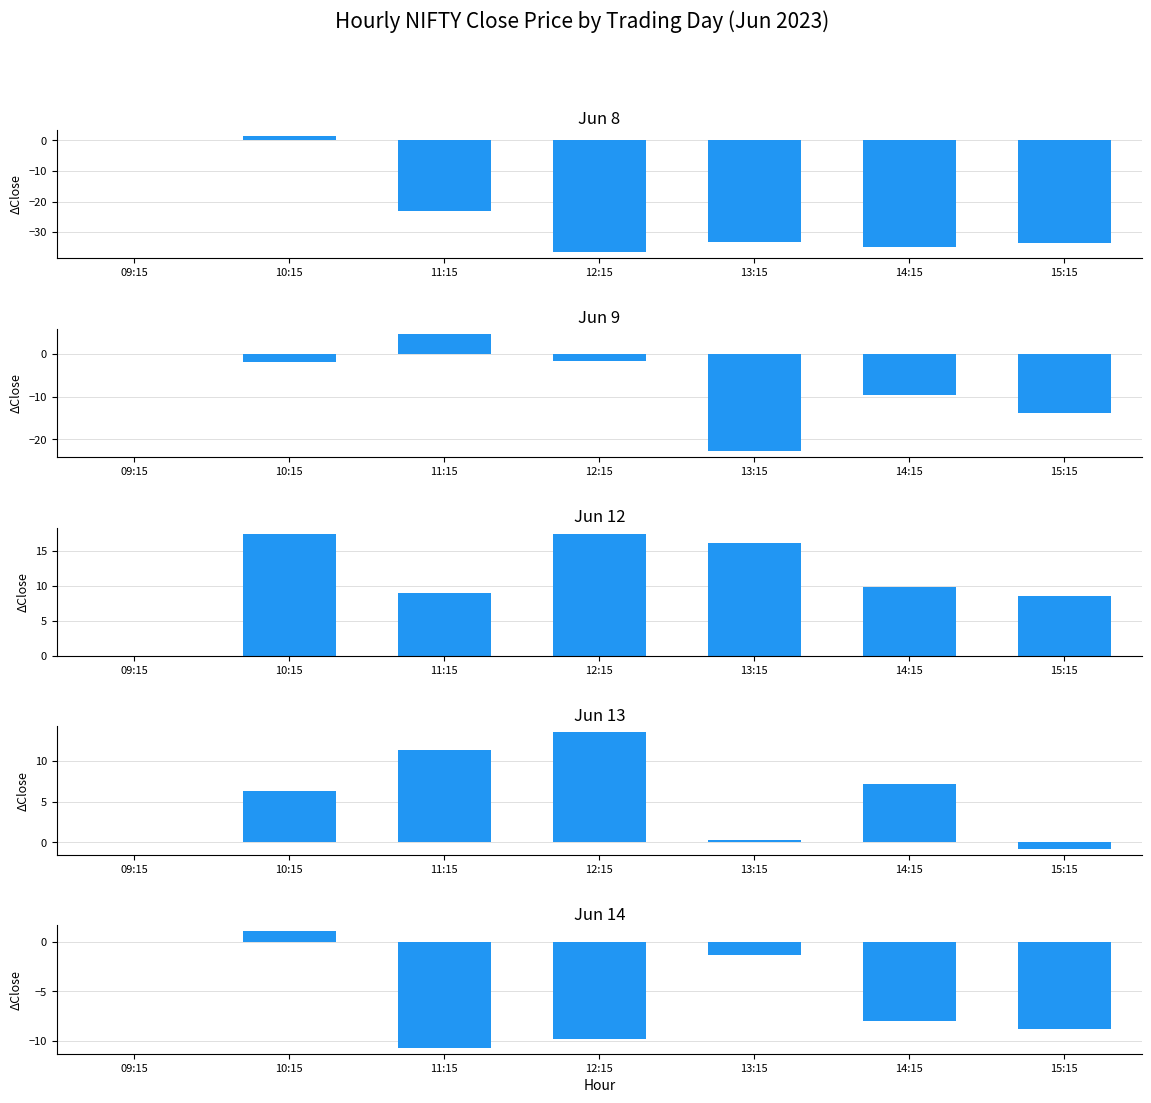

What are all the series names shown in the legend?

Jun 8, Jun 9, Jun 12, Jun 13, Jun 14